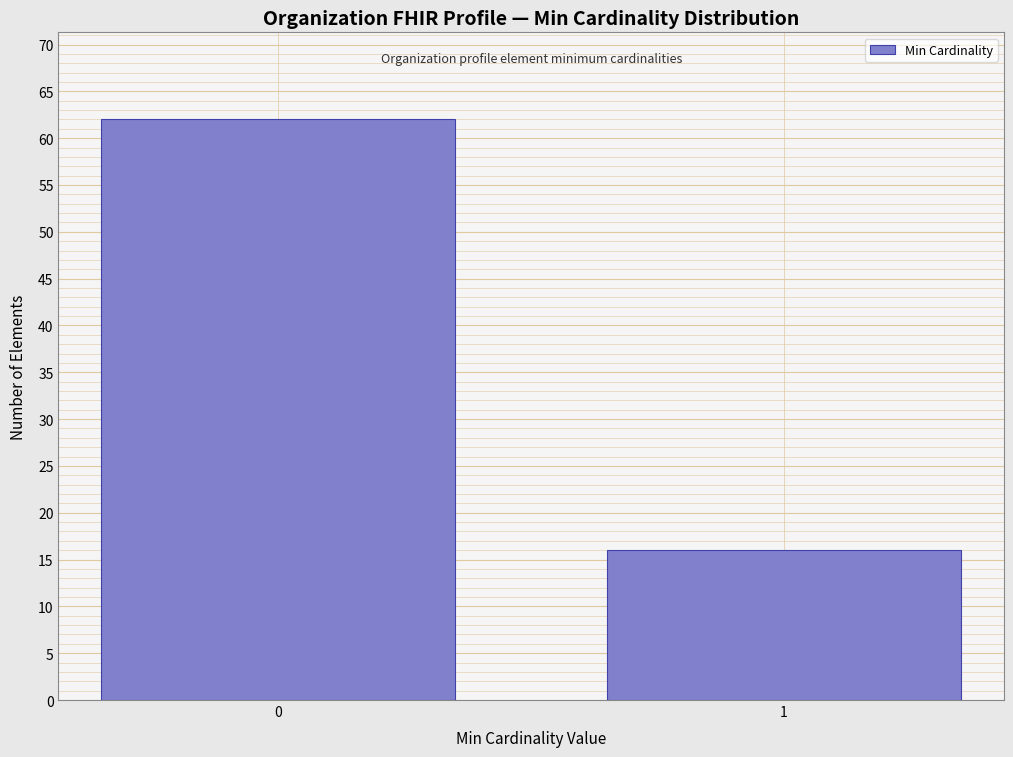

Reading right to left, extract all data points from this chart.

1=16	0=62